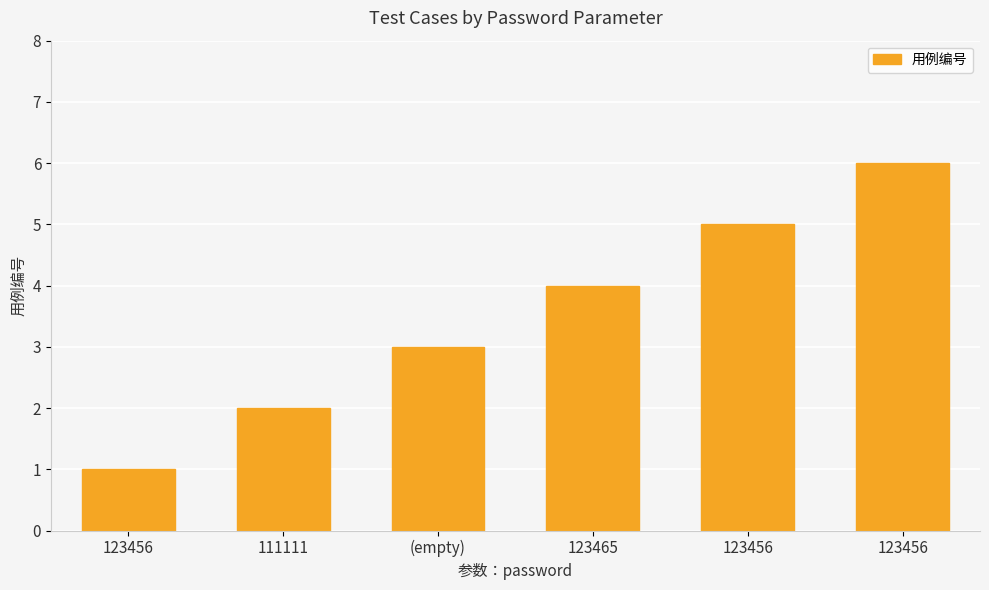

How many series are shown in this chart?

1